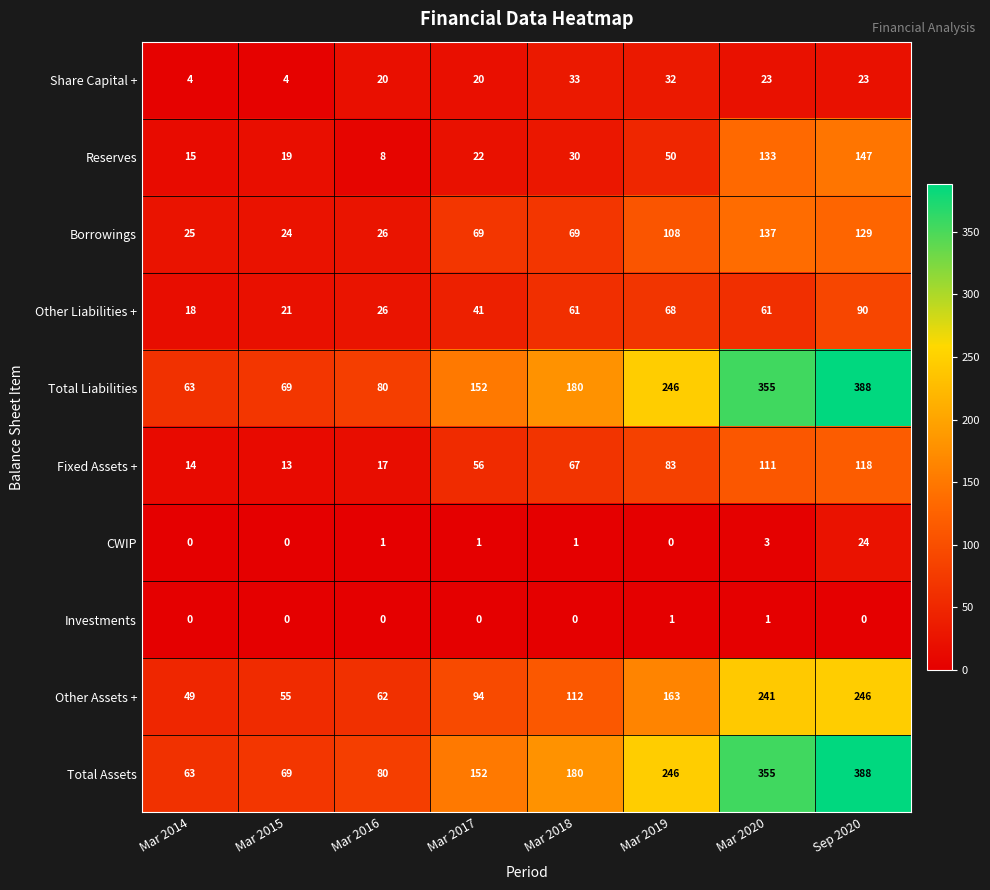

At which label is Fixed Assets + closest to 65?

Mar 2018